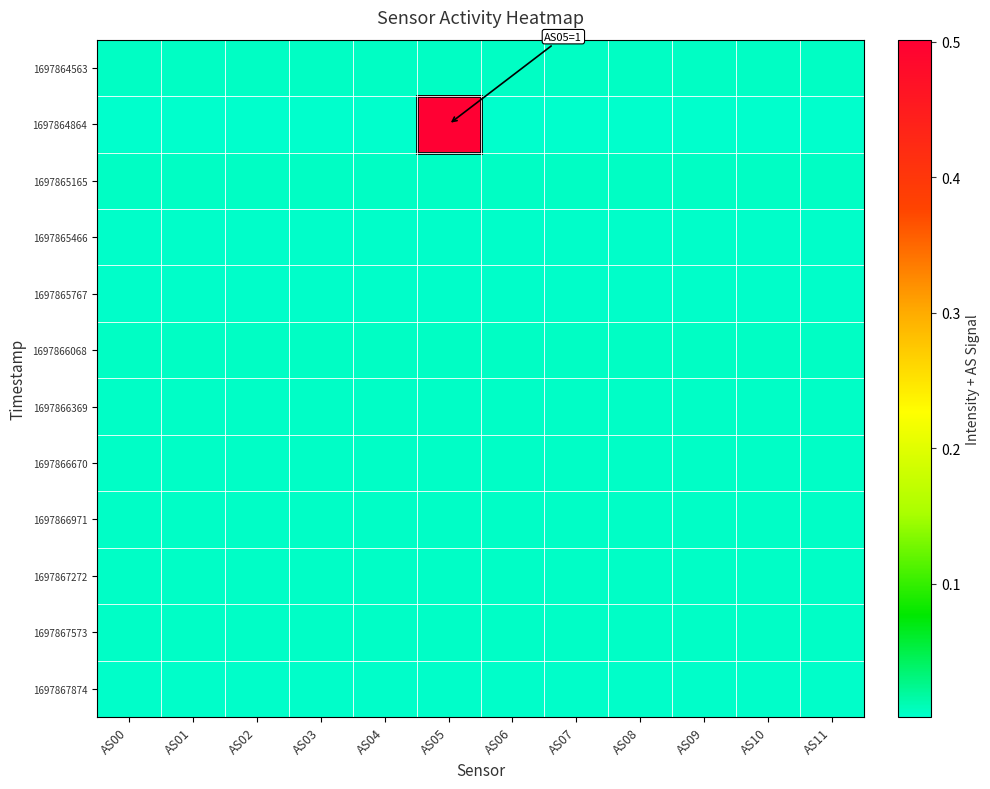

How many distinct data groups are displayed?

12